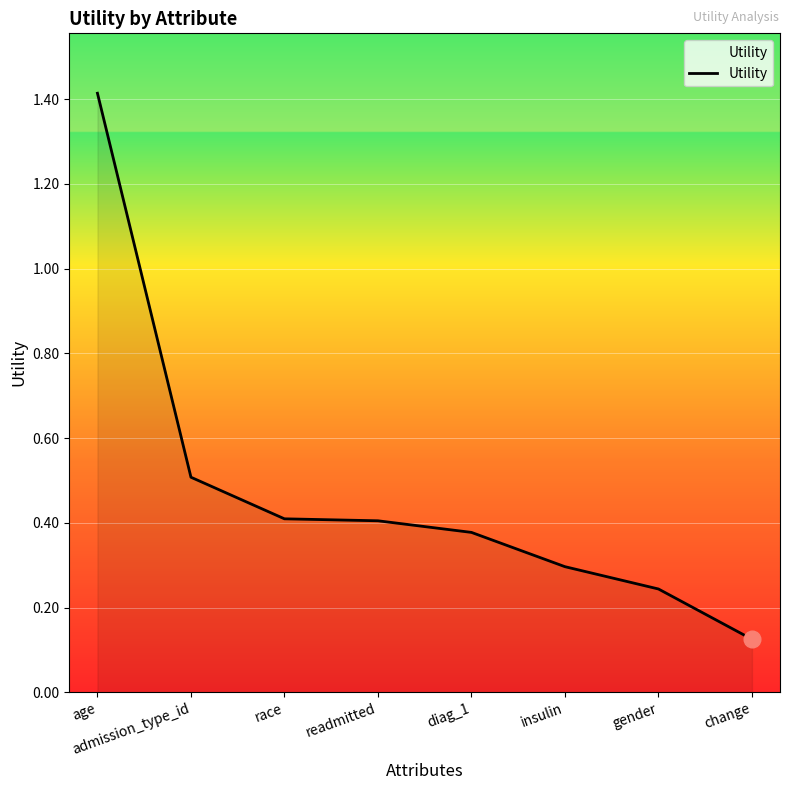

At which category does the chart reach its minimum across all series?

change